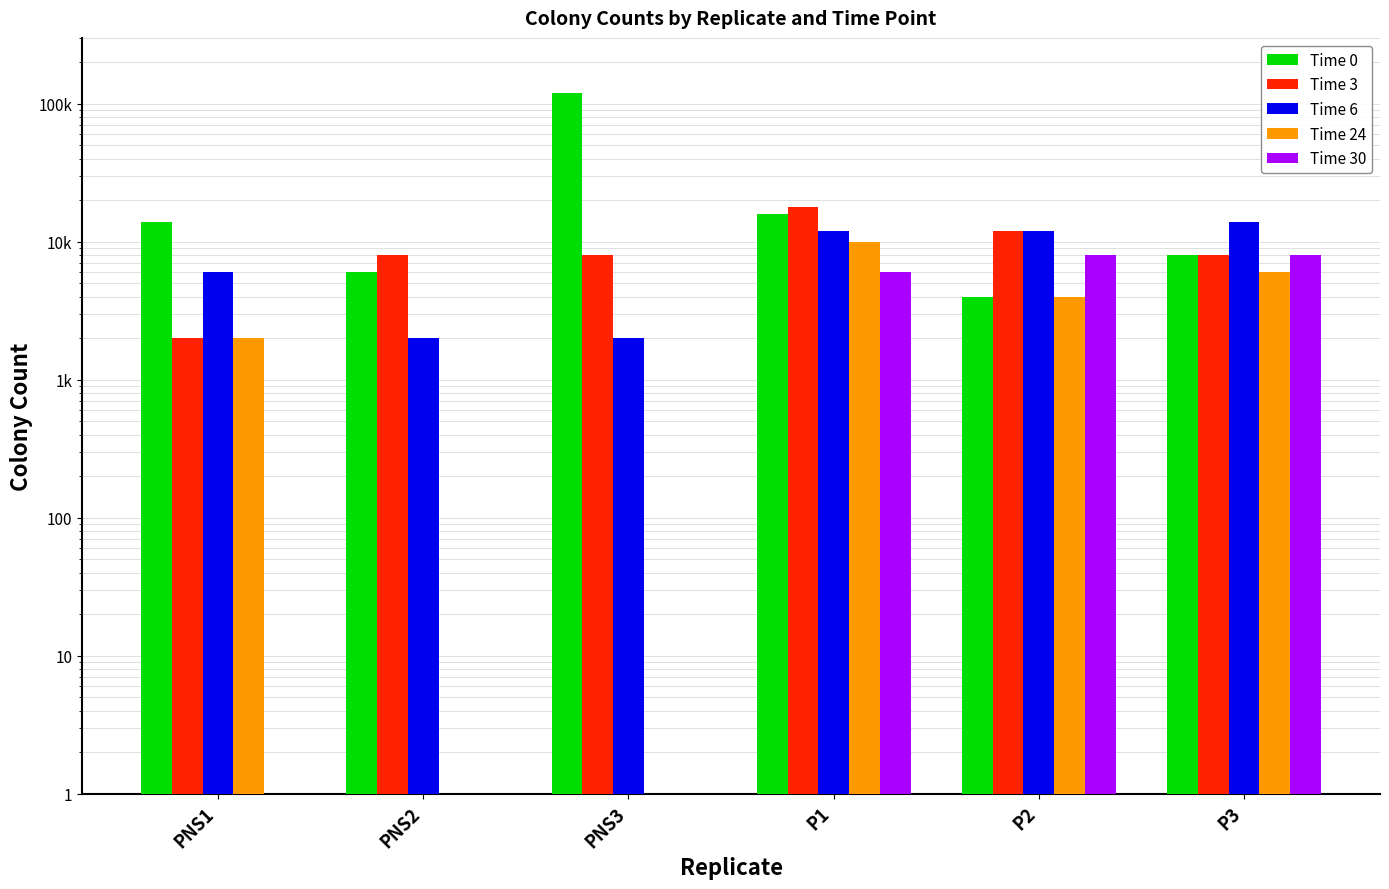

What is the label of the 3rd bar from the right?

P1